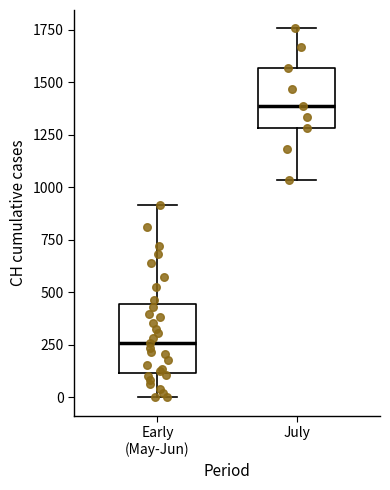

Which box has the lowest median line?

Early (May-Jun)